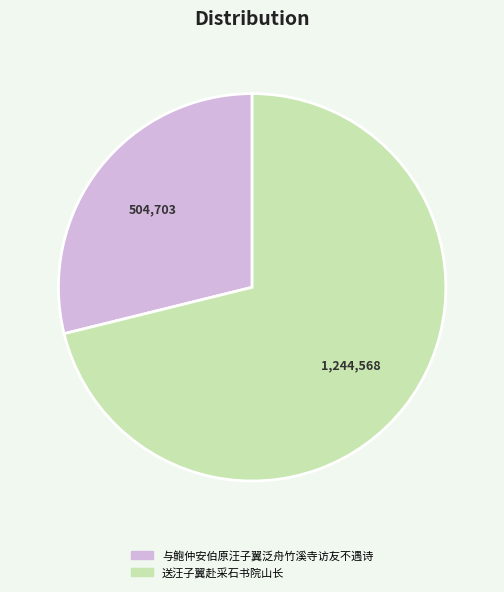

Approximately how many times larger is the value at 送汪子翼赴采石书院山长 compared to 与鲍仲安伯原汪子翼泛舟竹溪寺访友不遇诗?

2.5